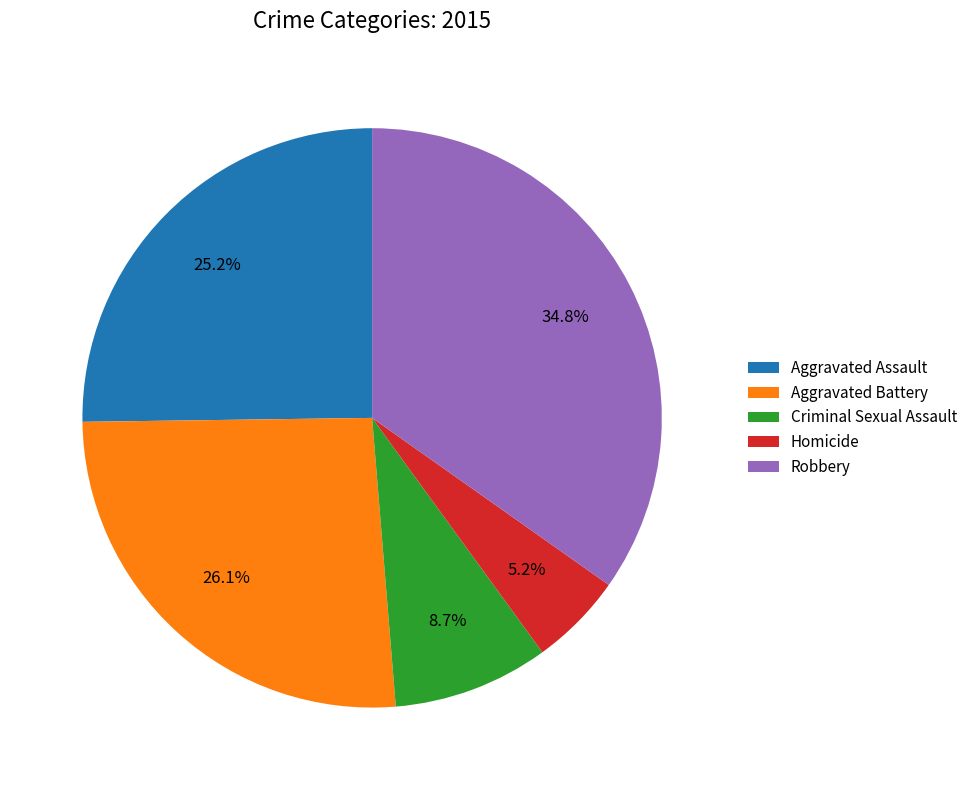

To the nearest percent, what is the average slice percentage?

20%